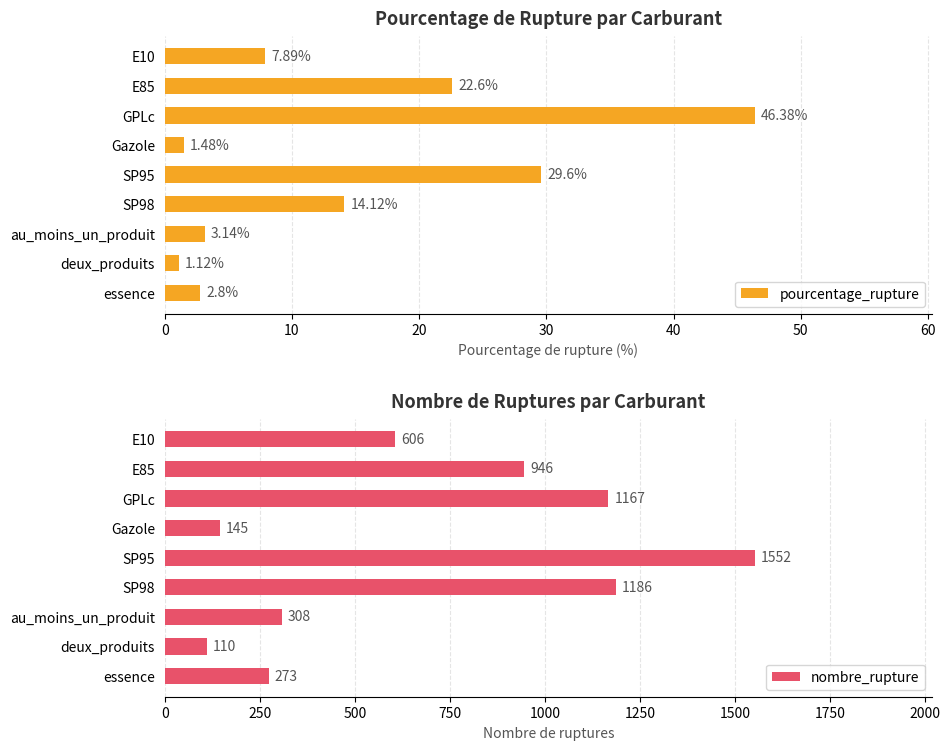

How many values in the pourcentage_rupture series exceed 7?

5